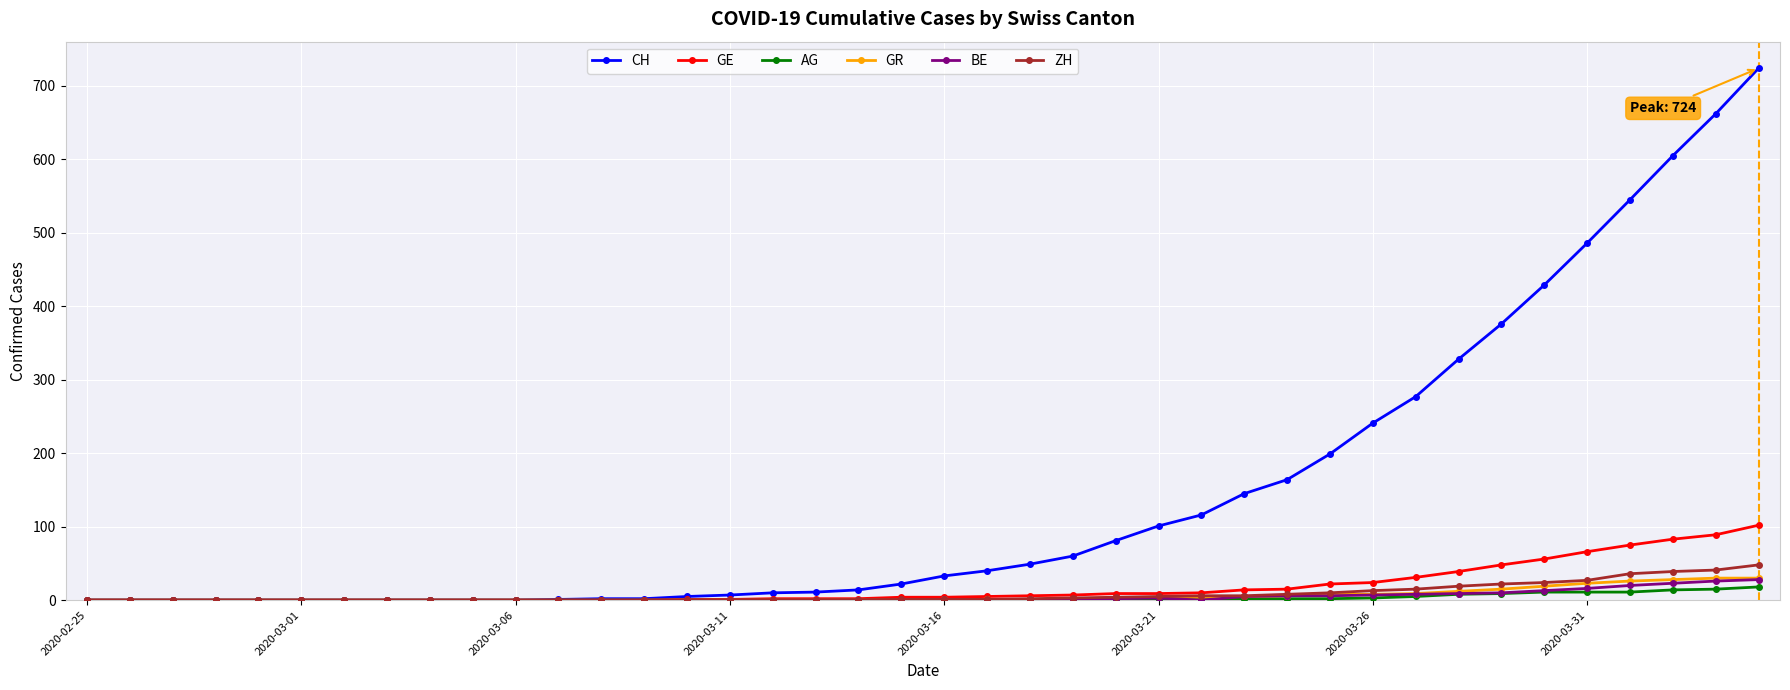

At how many categories does at least one series exceed 463?

5